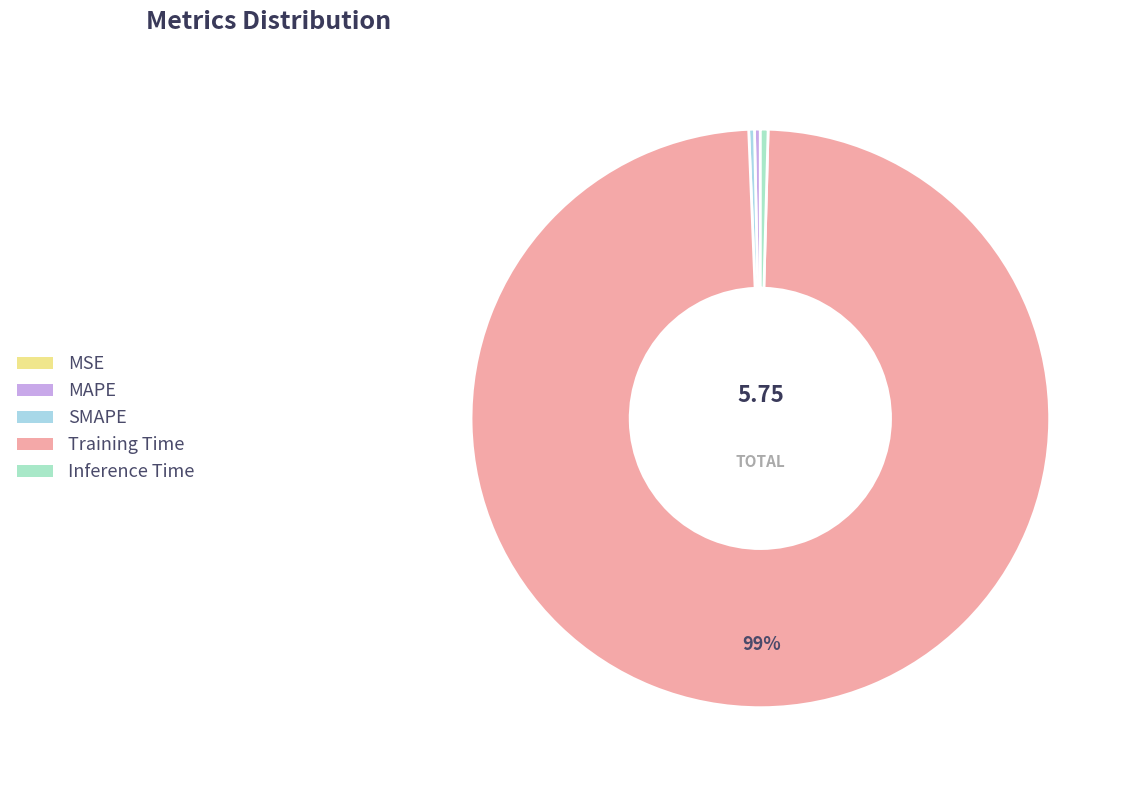

Is it true that Training Time is 99% of the pie?

True